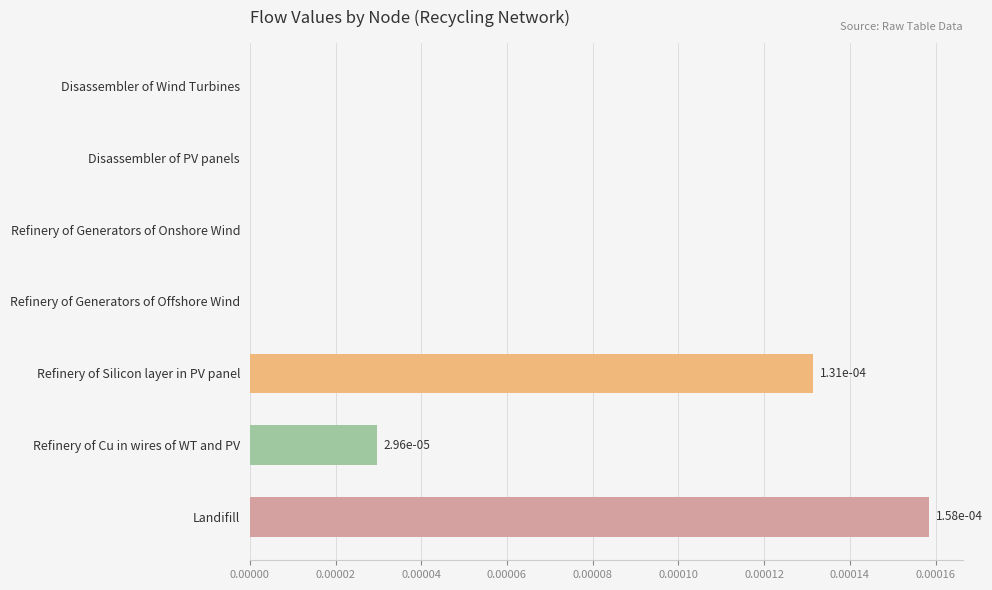

The value at Disassembler of Wind Turbines is 0.0. True or false?

True